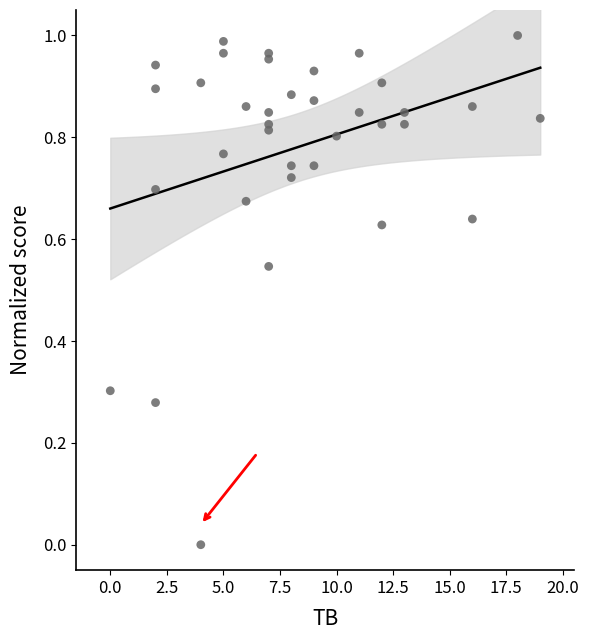

What is the range of X values (max minus min)?

19.0